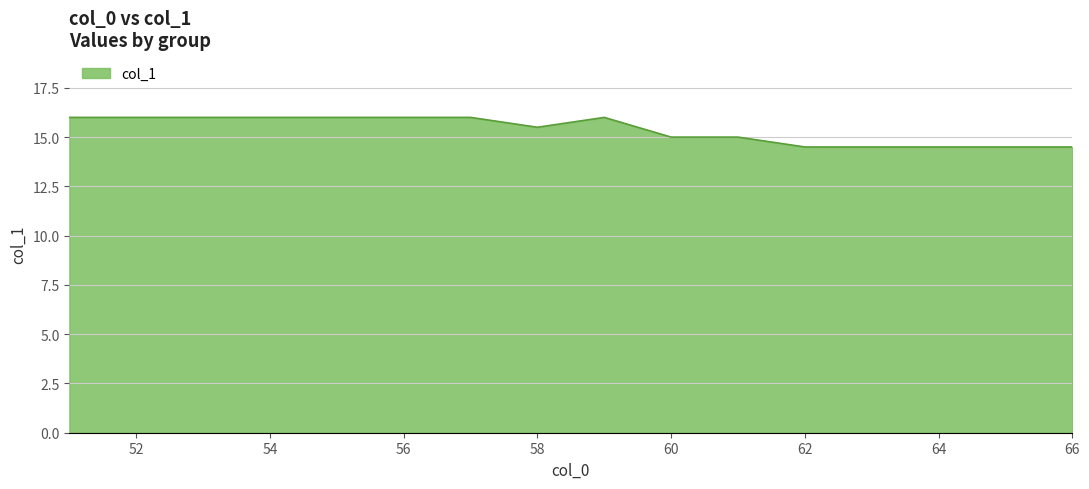

What is the greatest value displayed?

16.0